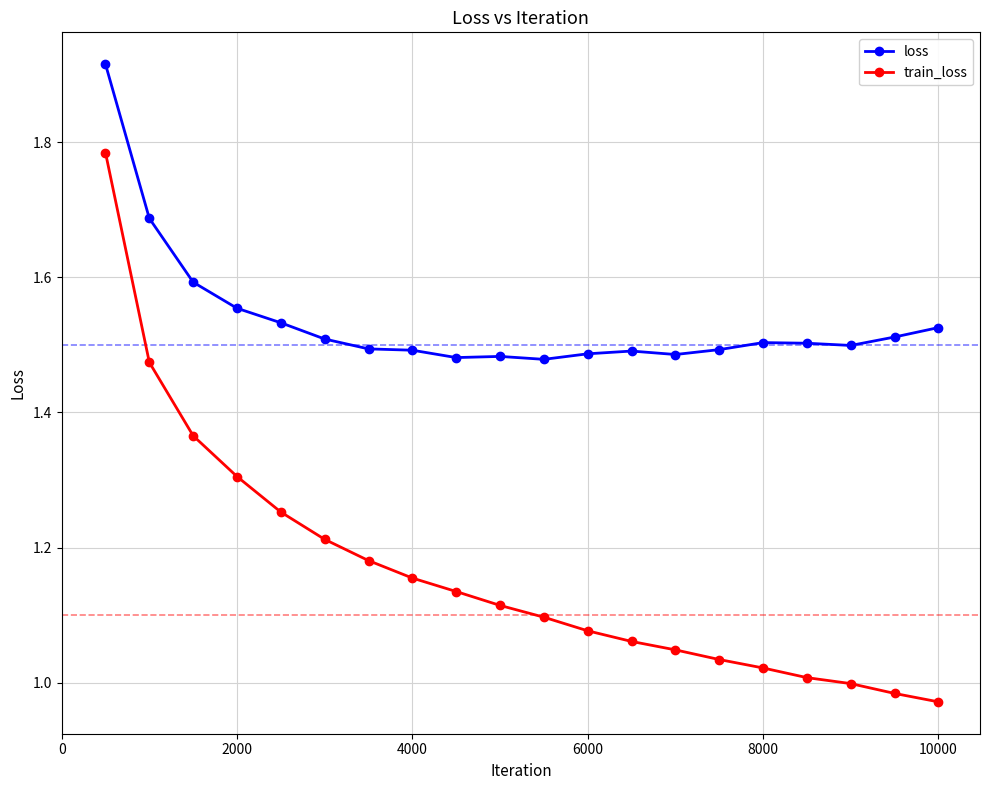

List the series in order of their peak value, highest first.

loss, train_loss